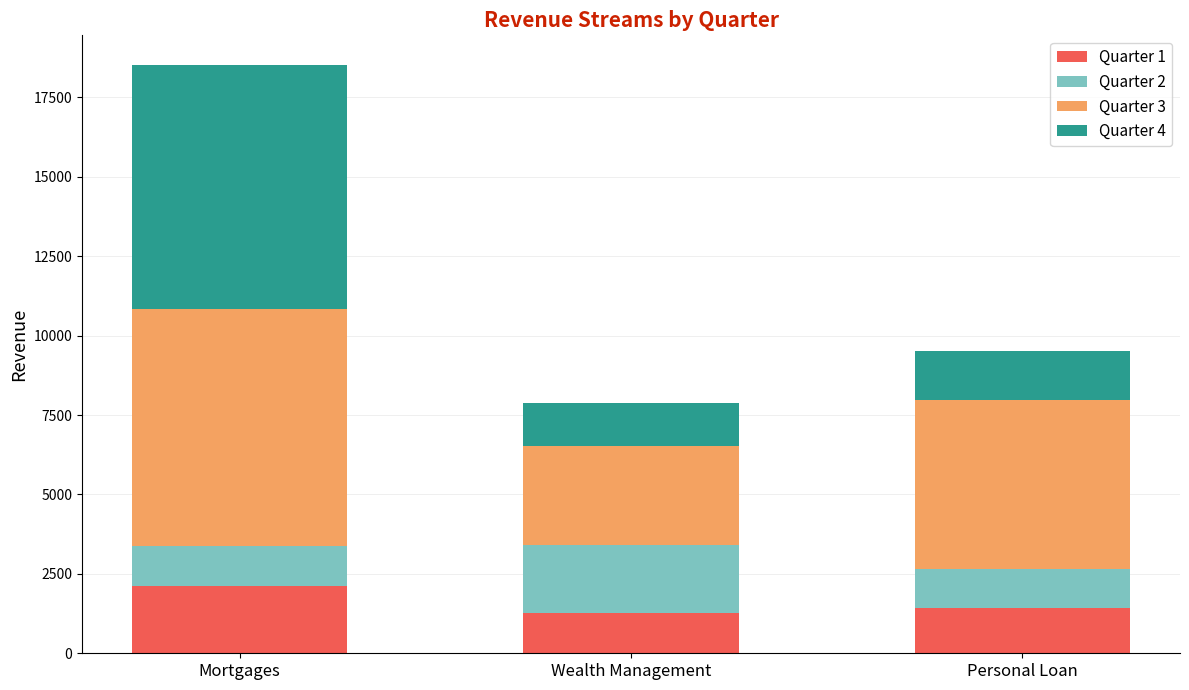

Where does the Quarter 1 series first go above 1423?

Mortgages